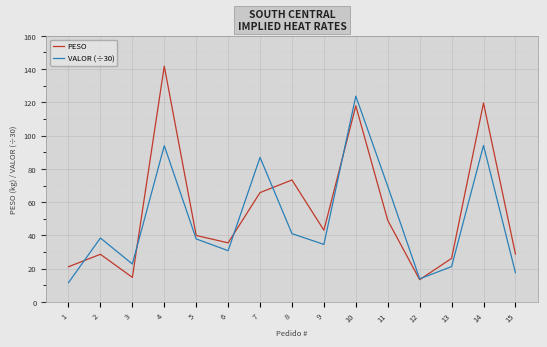

How many values in the VALOR (÷30) series exceed 37?

8